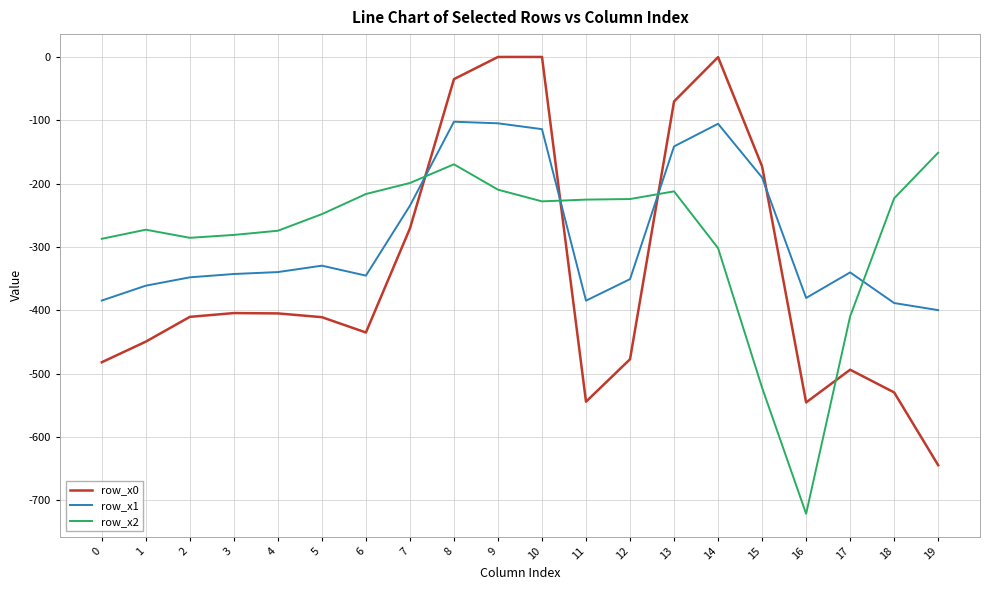

What is the maximum value for row_x1?

-102.3